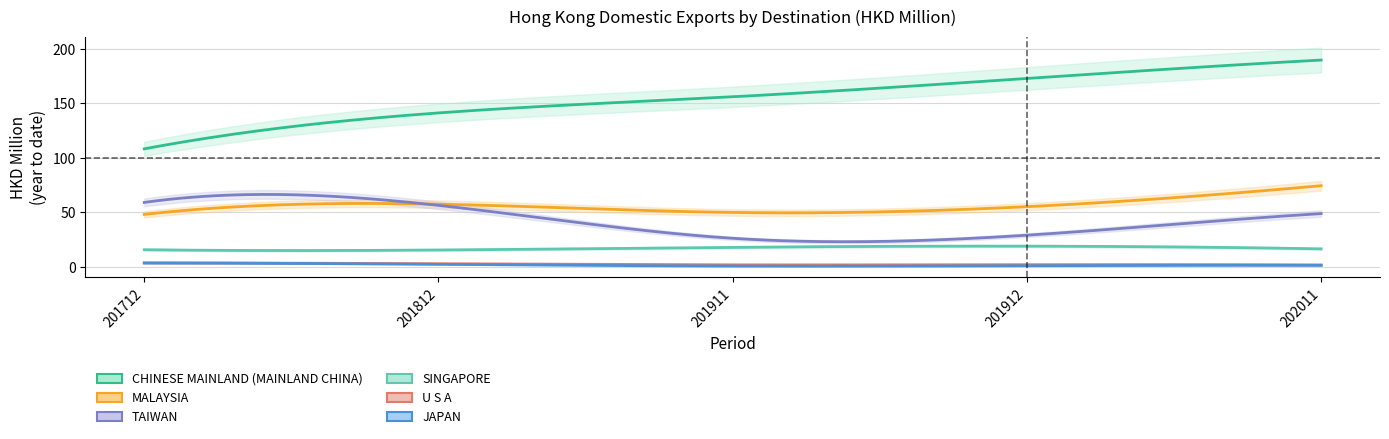

In SINGAPORE, how many points are lower than both neighbors (excluding endpoints)?

1